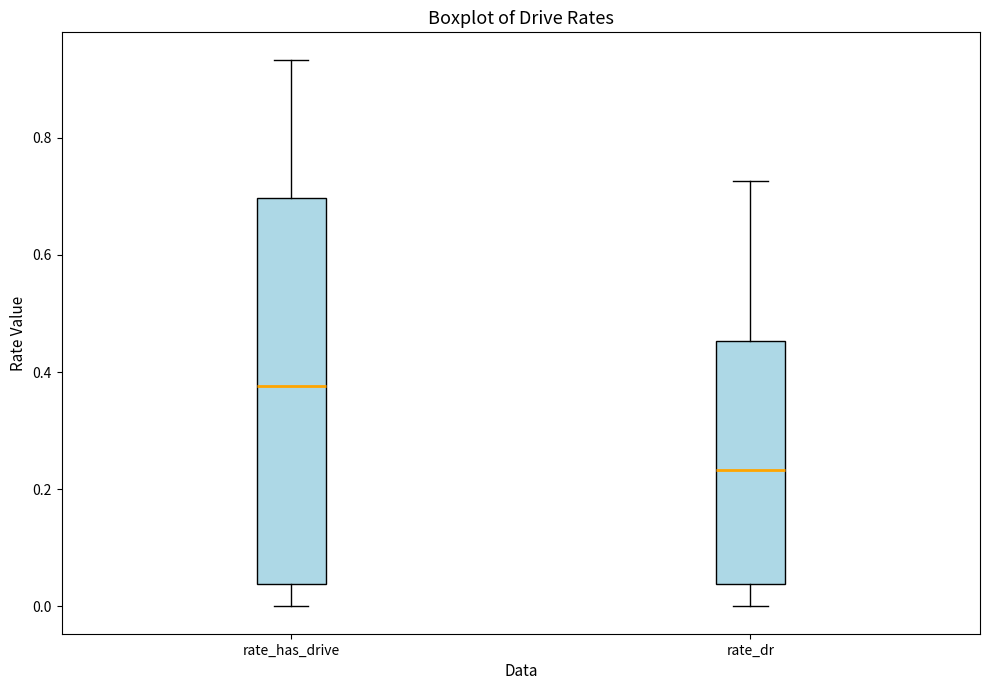

Which box is the tallest, from its lower edge to its upper edge?

rate_has_drive